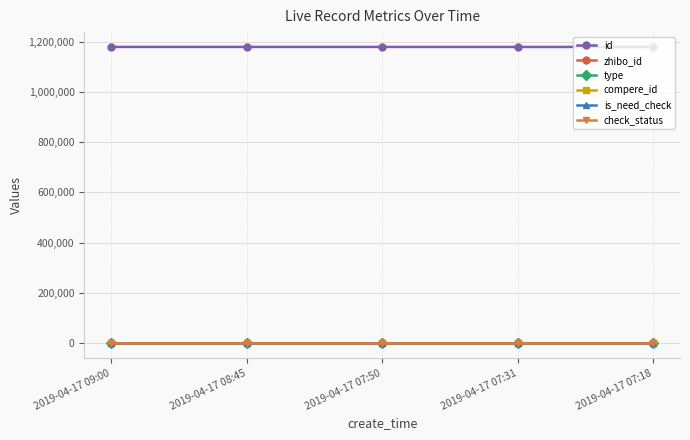

True or false: type and id intersect in this chart.

False